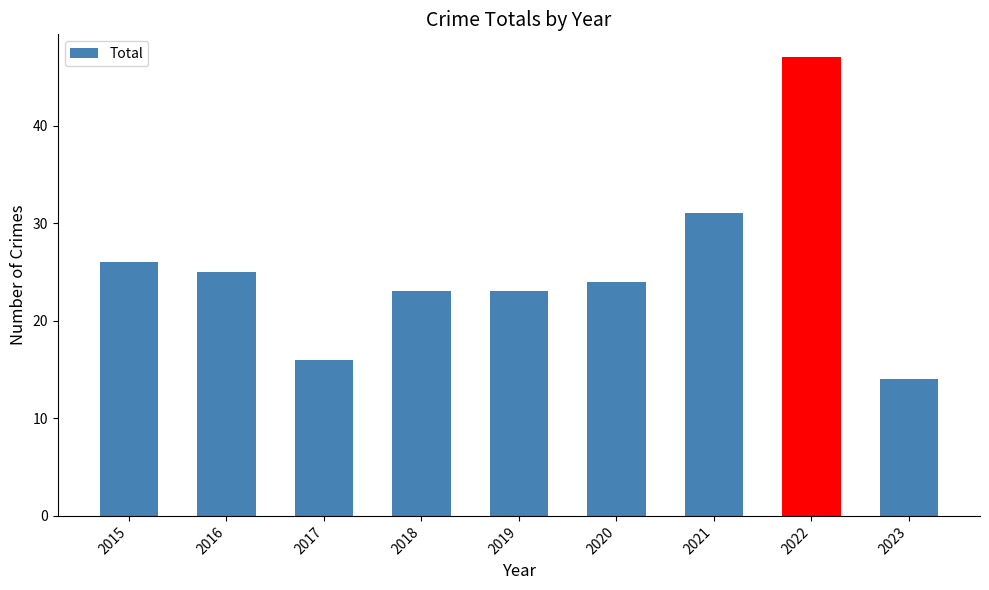

What is the average value?

25